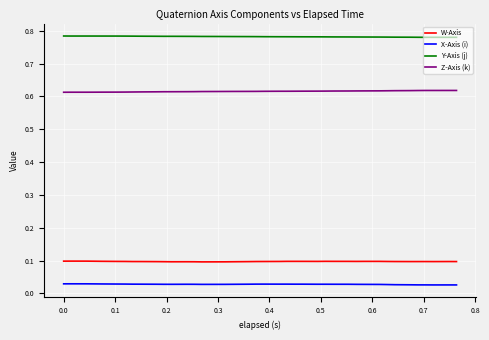

True or false: X-Axis (i) and W-Axis cross at least once.

False